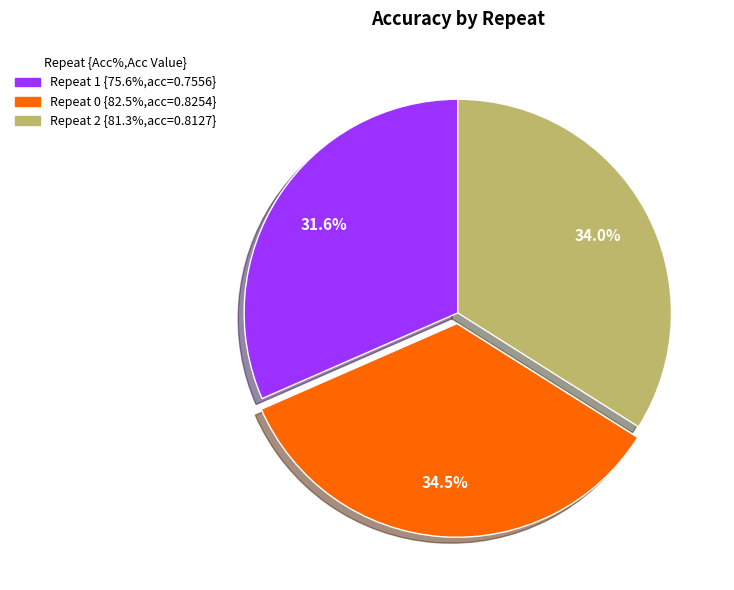

Does any single category account for the majority?

No